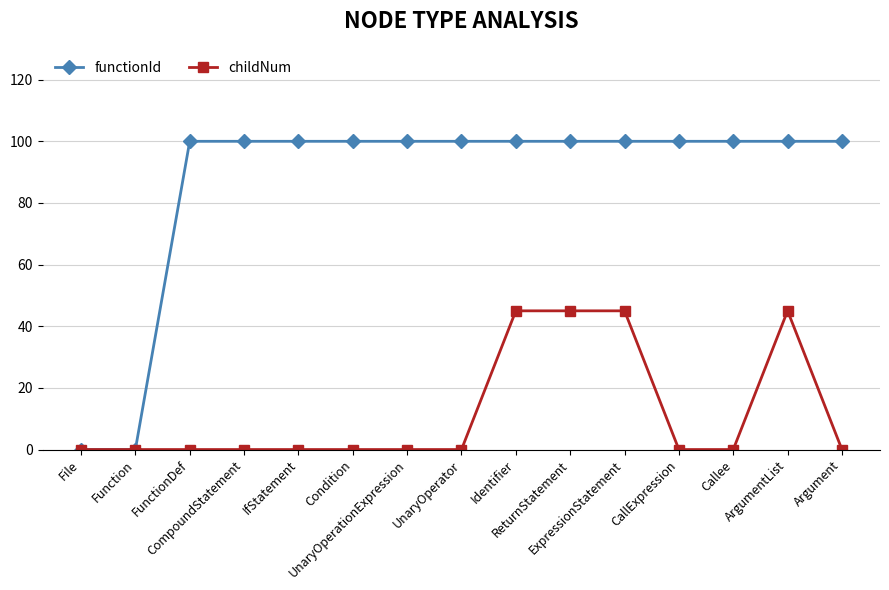

What is the difference between the highest and lowest values at ReturnStatement?

55